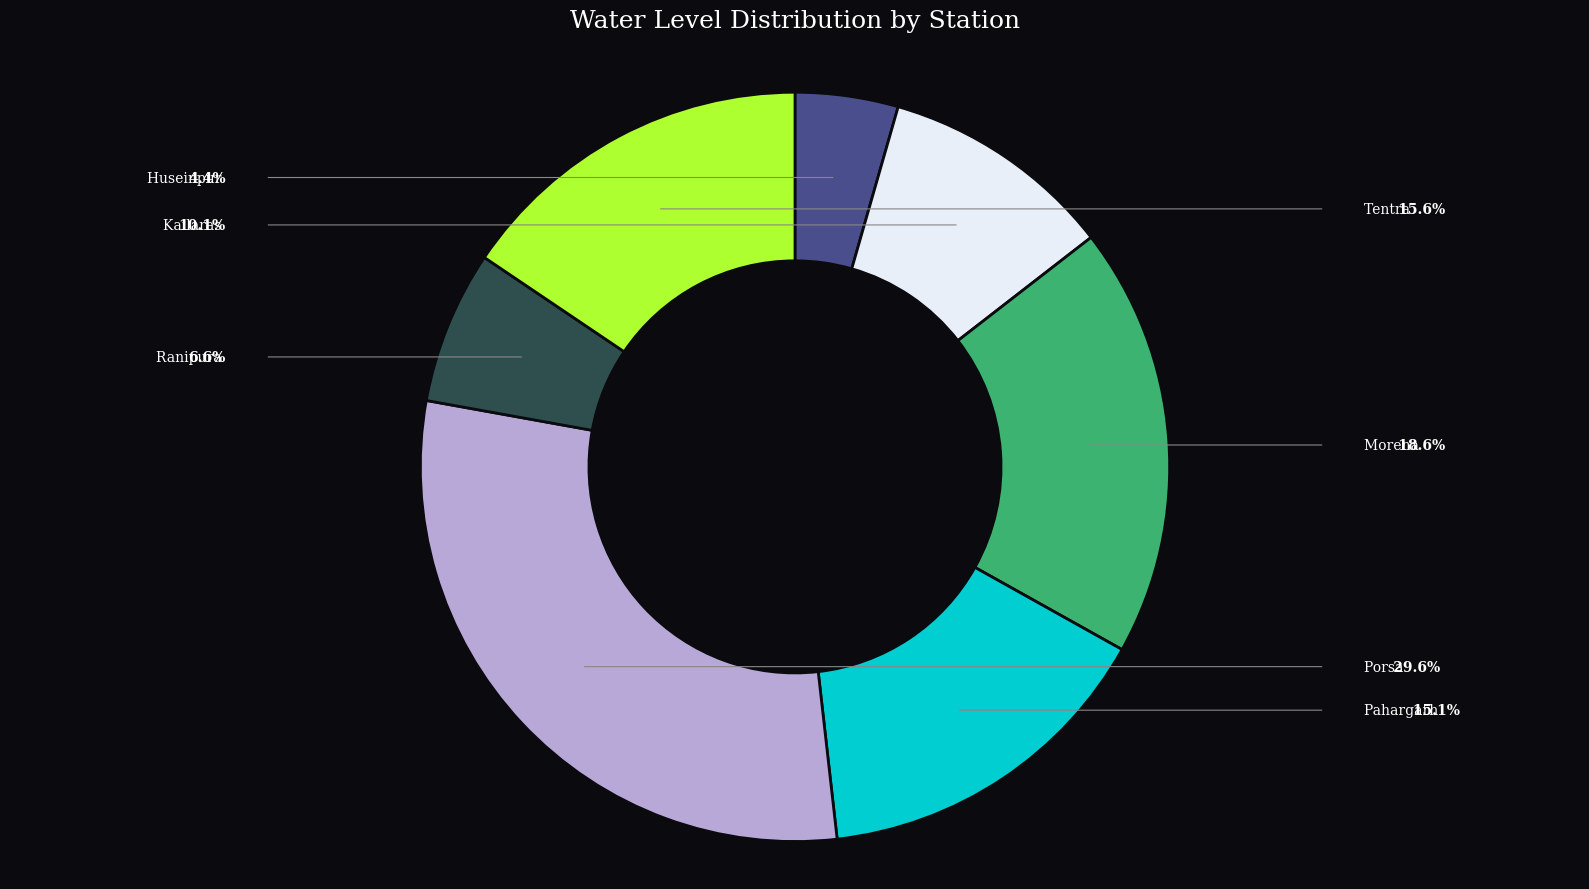

Which slice is the smallest?

Huseinpur